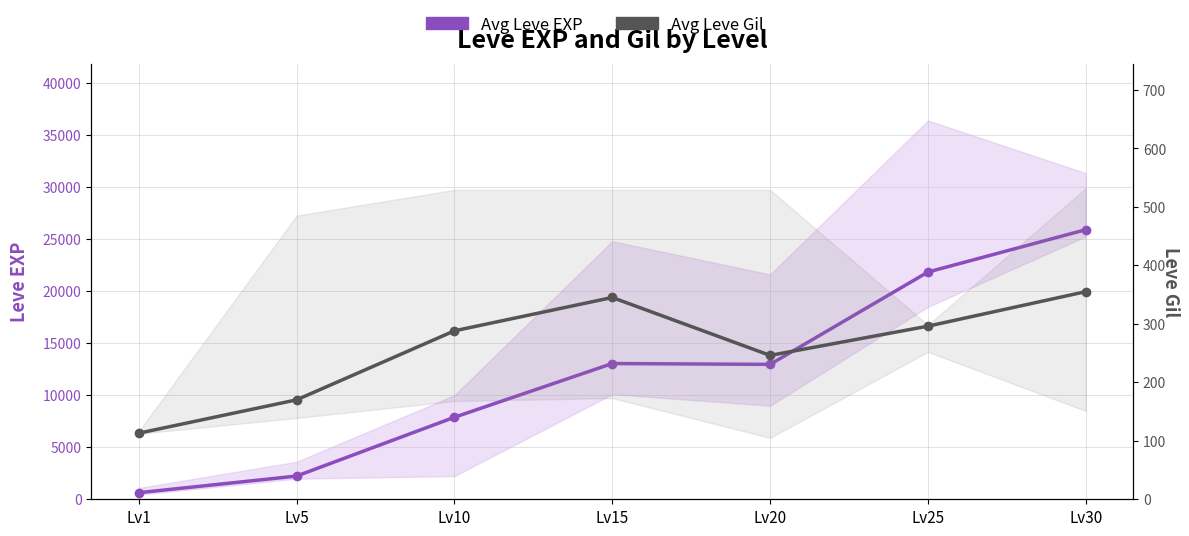

The Avg Leve Gil series shows 123 at Lv20. True or false?

False